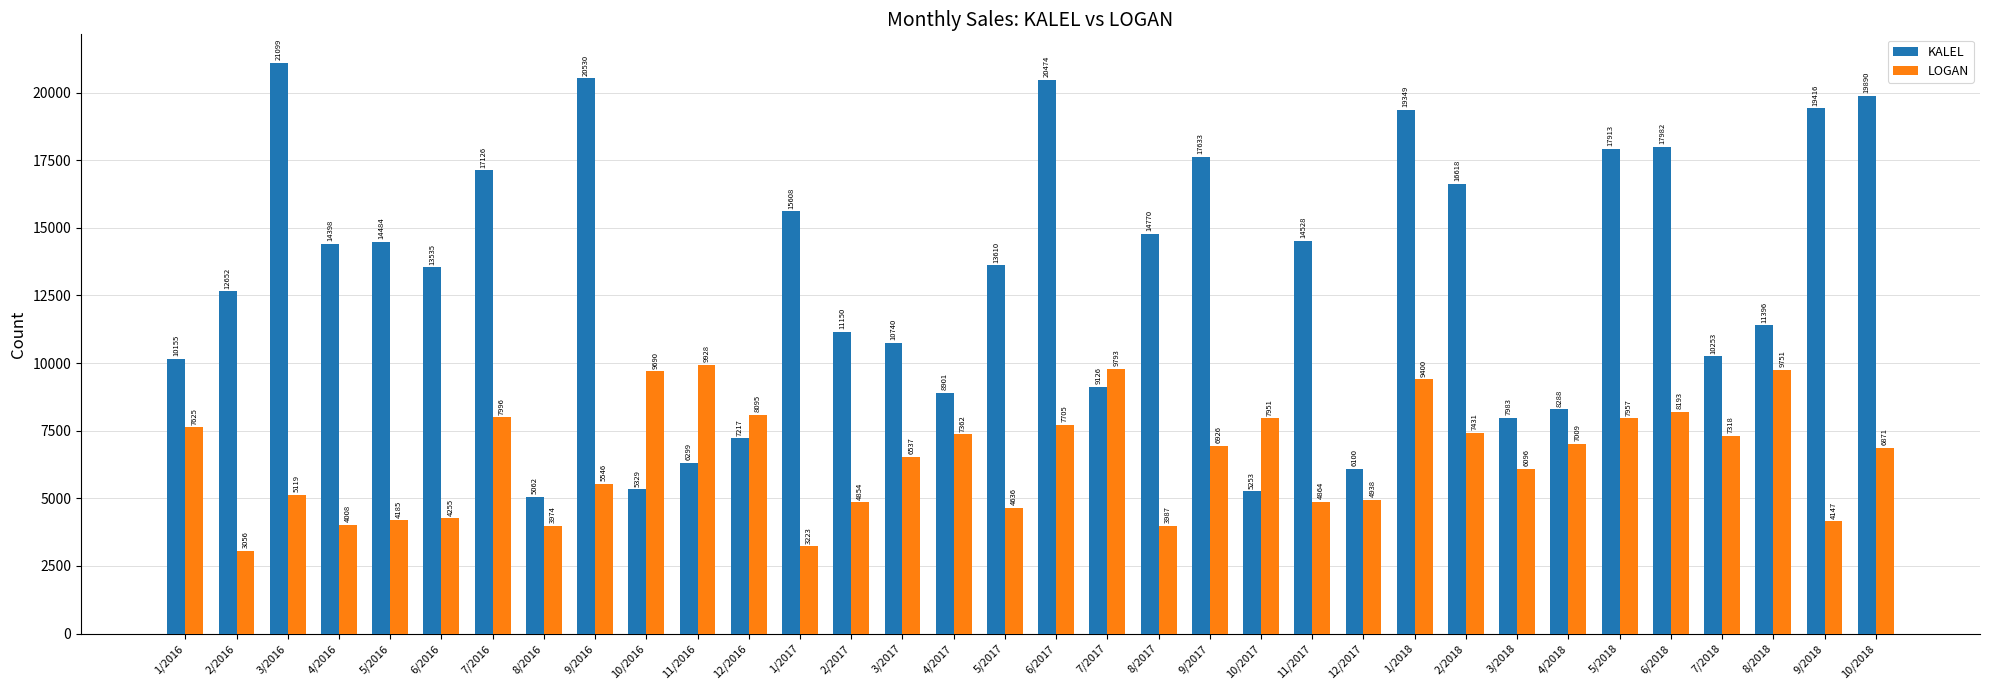

Which label corresponds to the largest value in the chart?

3/2016